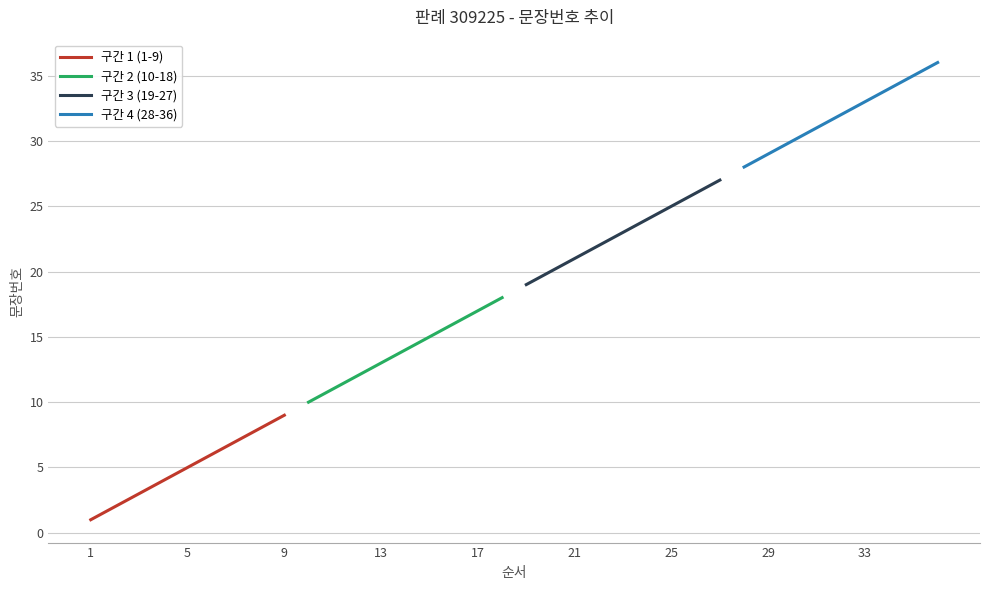

How many data points does each series have?

9